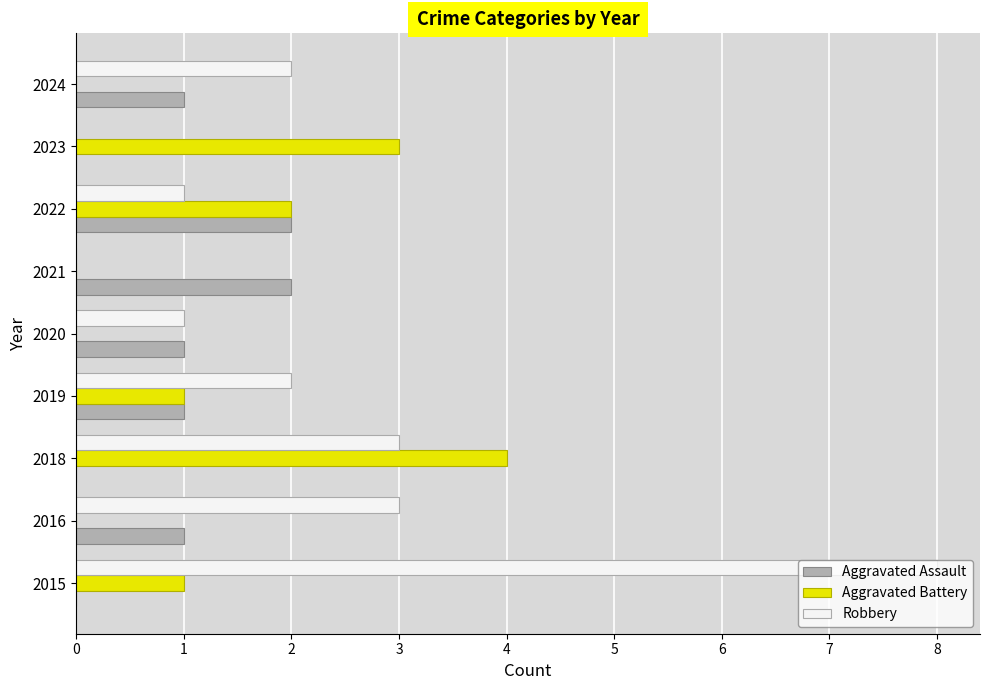

Which series changed the most between 2015 and 2024?

Robbery